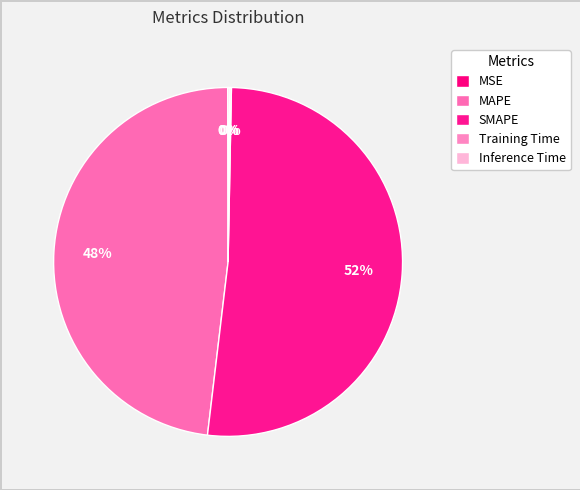

How many segments does this pie chart have?

5